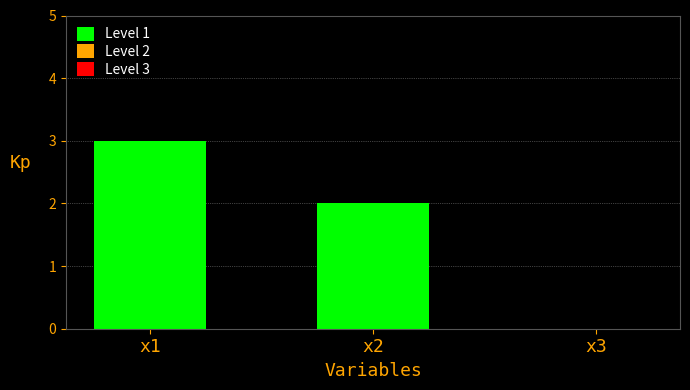

Where does the data first go above 2?

x1